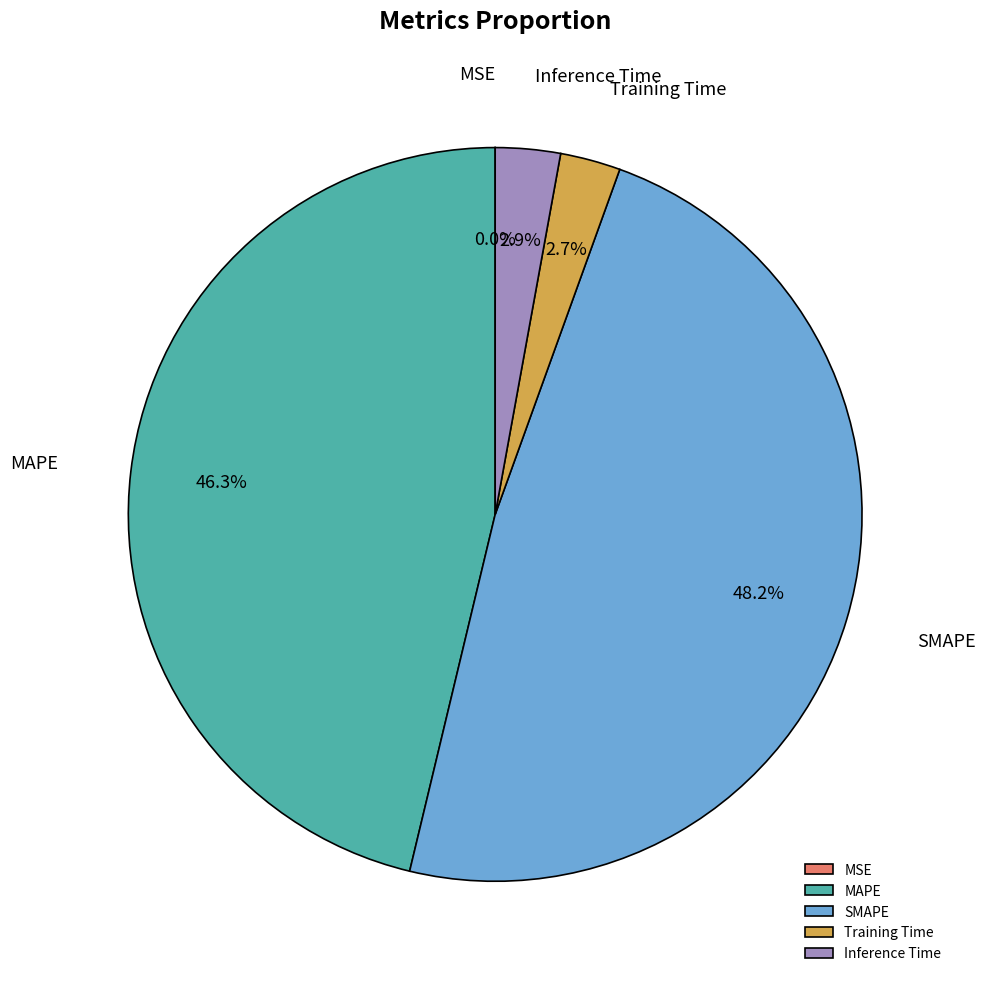

Is MAPE the majority of the pie?

No